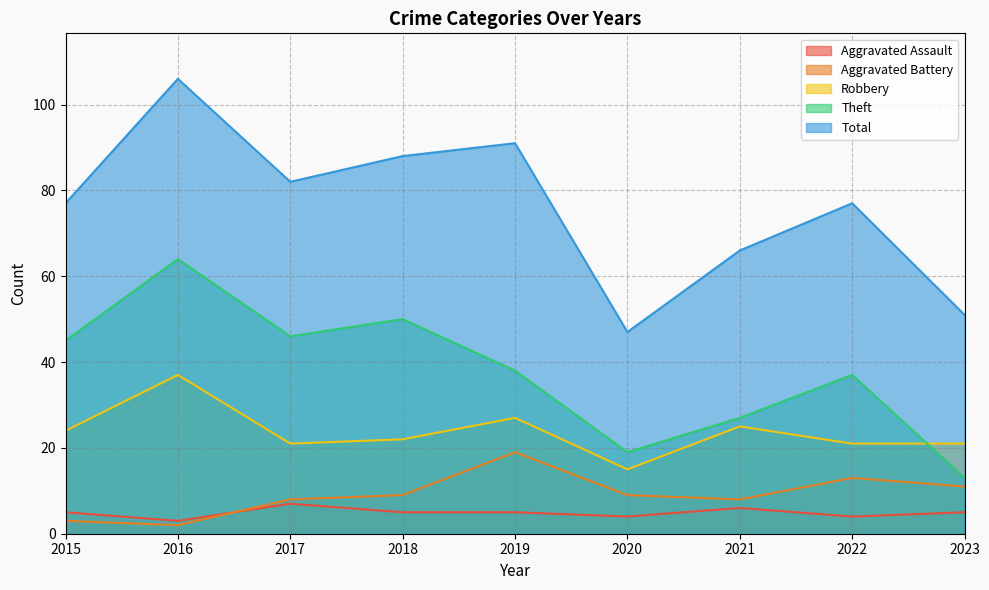

At which category is the sum across all series the highest?

2016